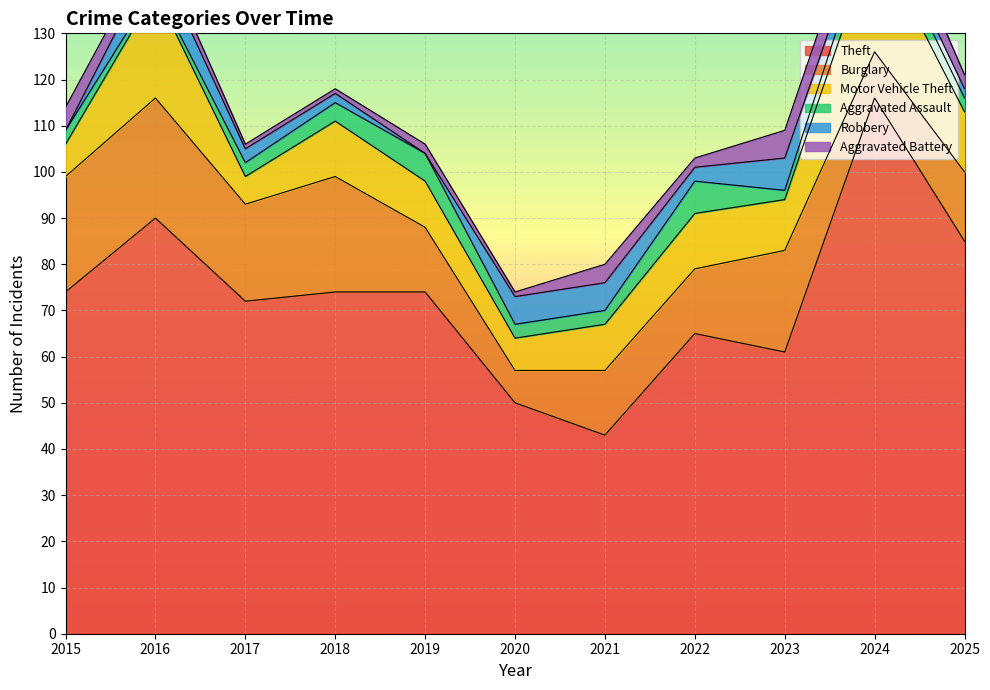

Does the chart display data point markers on the line(s)?

No